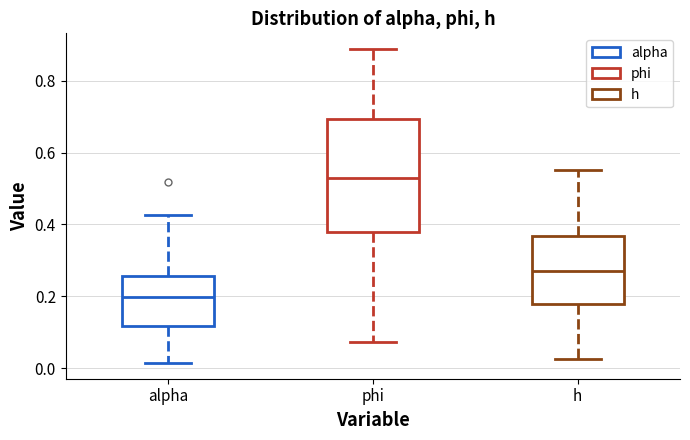

Comparing the boxes themselves (not the whiskers), which one is the tallest?

phi